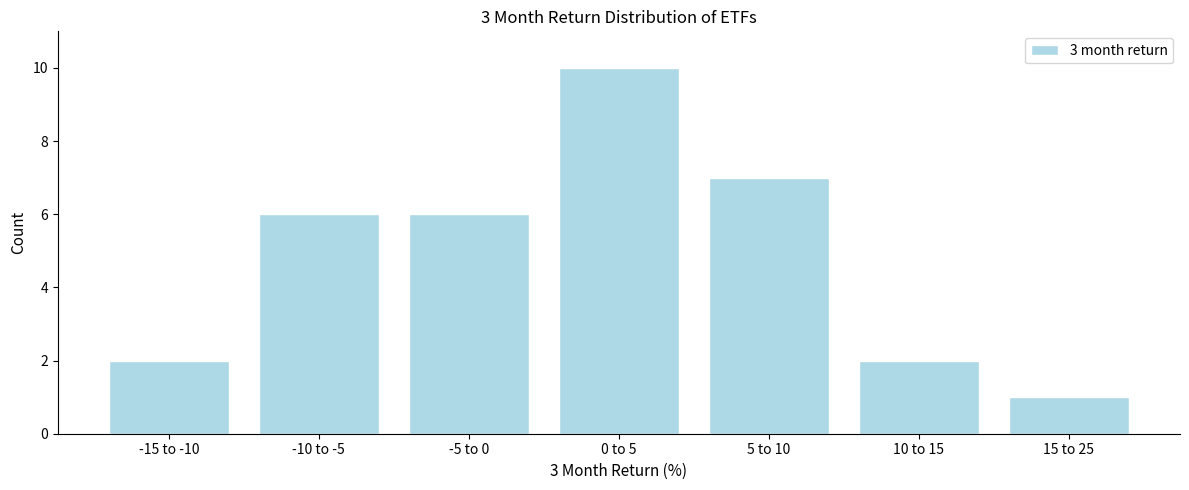

Reading left to right, list all the values displayed in this chart.

-15 to -10=2	-10 to -5=6	-5 to 0=6	0 to 5=10	5 to 10=7	10 to 15=2	15 to 25=1